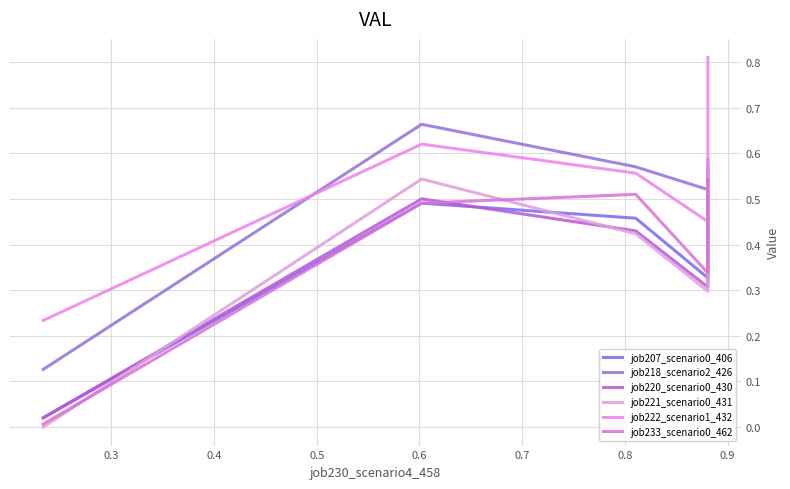

How many intersections are there between job233_scenario0_462 and job221_scenario0_431?

3